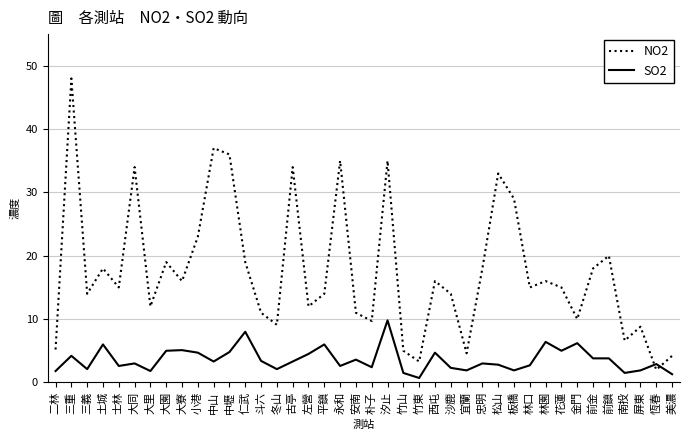

What is the total value across all series at 大園?

24.0